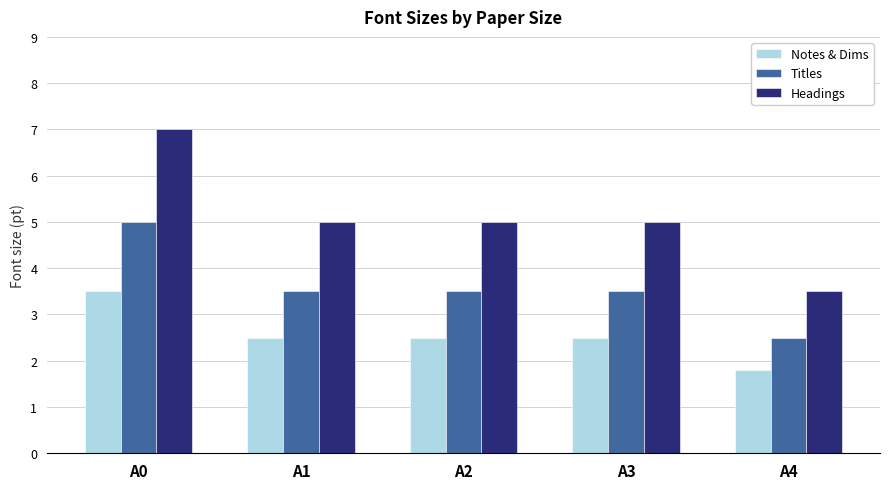

Are the bars grouped side by side (vs. stacked)?

Yes